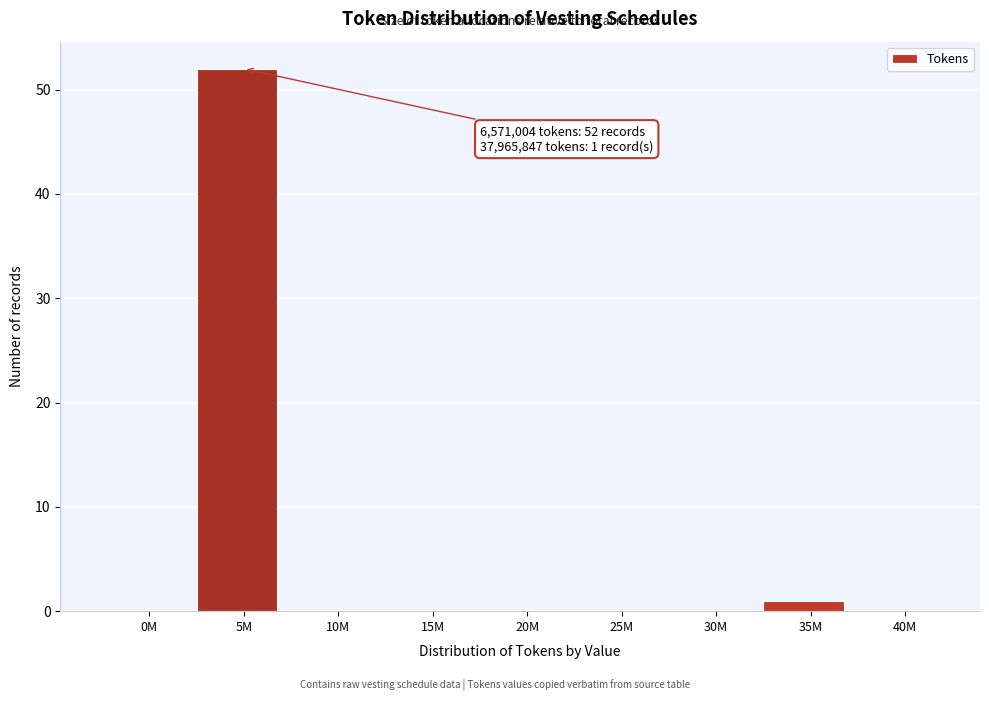

Reading left to right, transcribe all the data shown in this chart.

0M=0	5M=52	10M=0	15M=0	20M=0	25M=0	30M=0	35M=1	40M=0